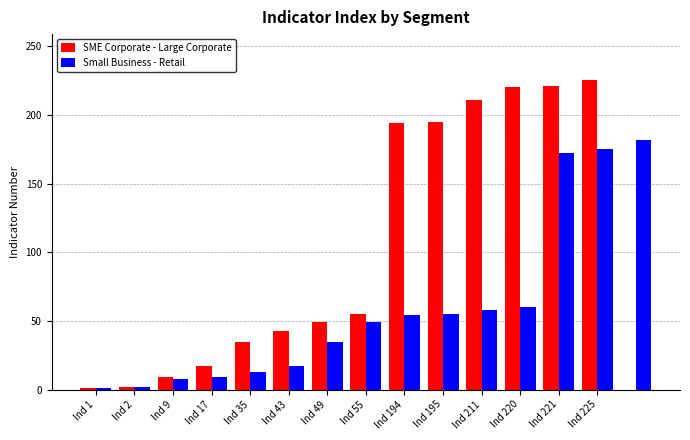

At which label is SME Corporate - Large Corporate closest to 113?

Ind 55